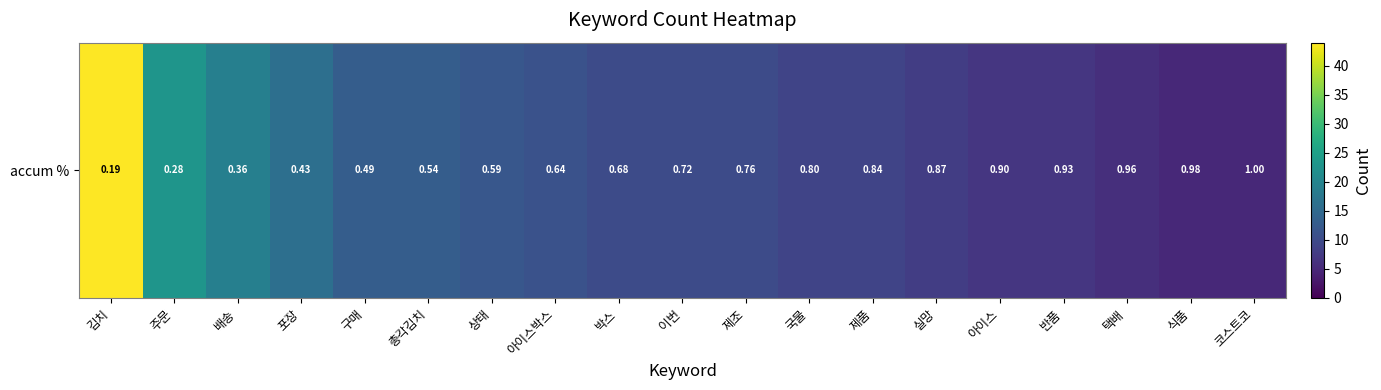

Rank the categories by value from highest to lowest.

김치, 주문, 배송, 포장, 구매, 총각김치, 상태, 아이스박스, 박스, 이번, 제조, 국물, 제품, 실망, 아이스, 반품, 택배, 식품, 코스트코